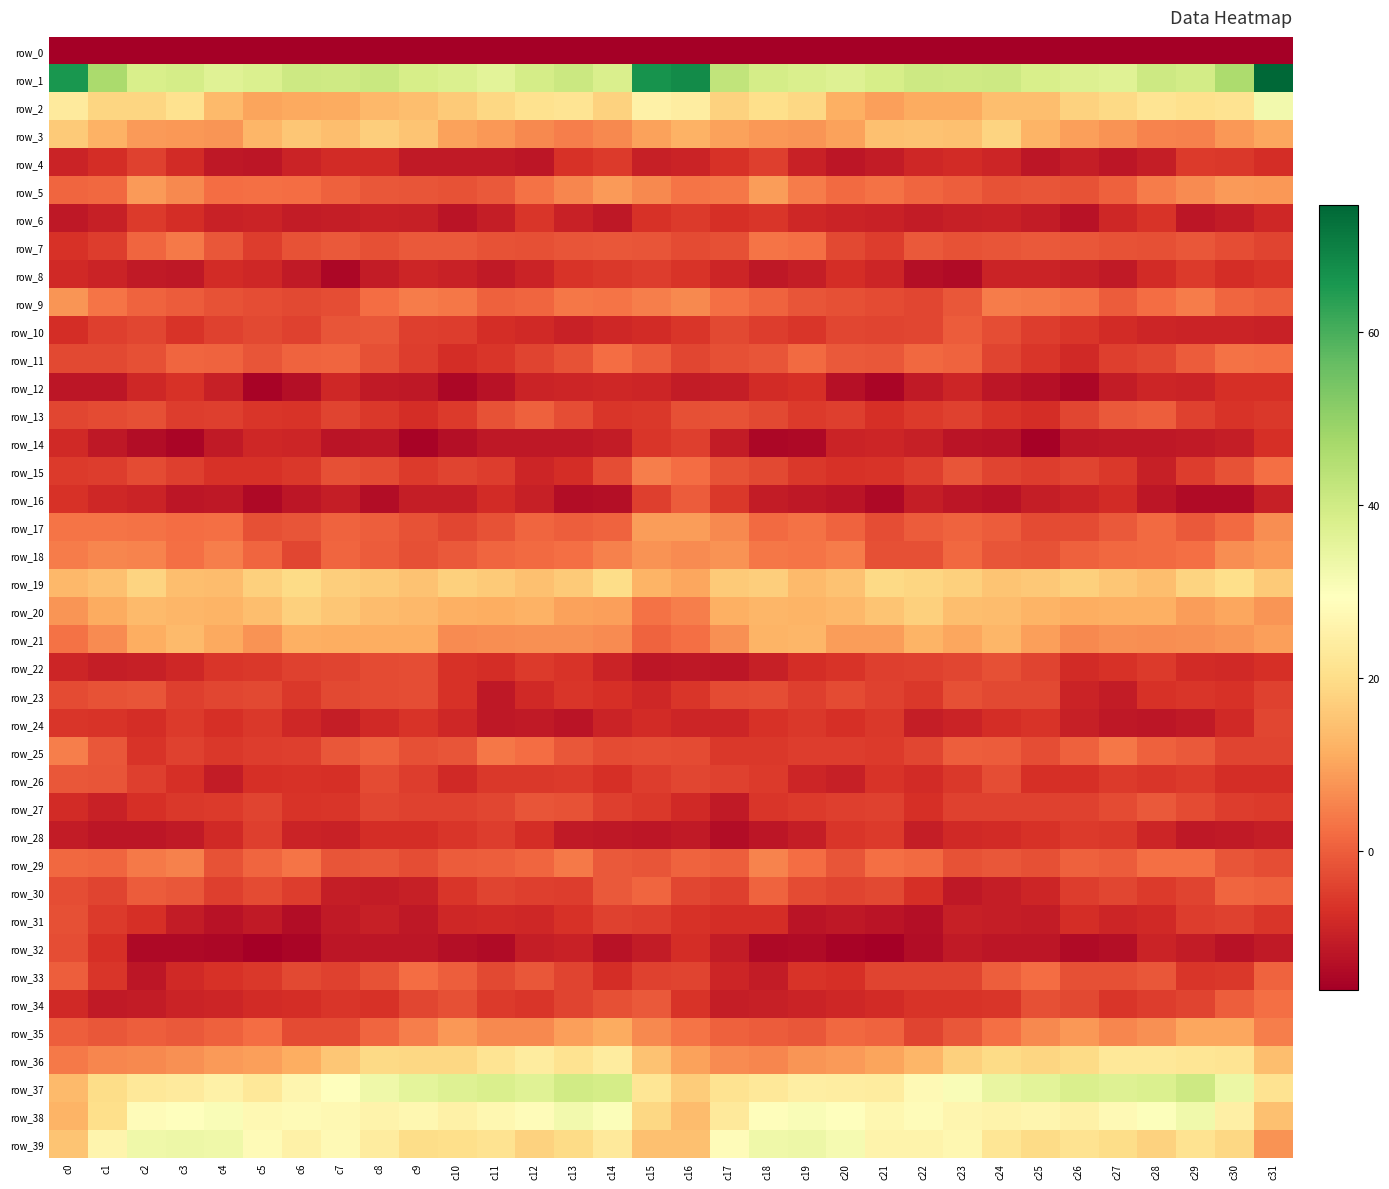

At which category is the sum across all series the highest?

c31